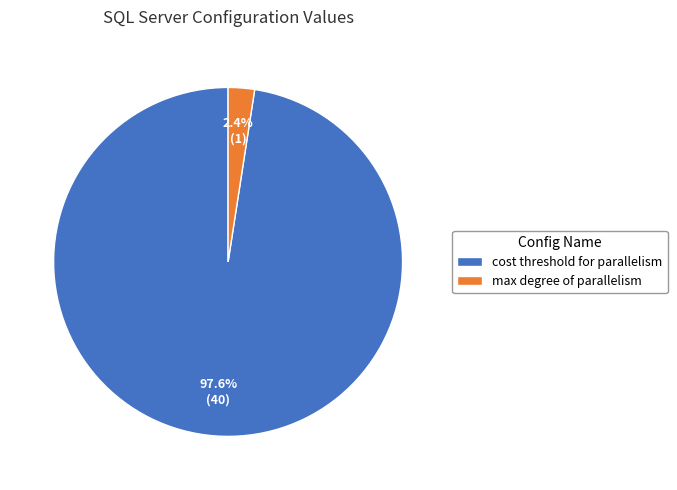

Does cost threshold for parallelism represent more than half of the total?

Yes